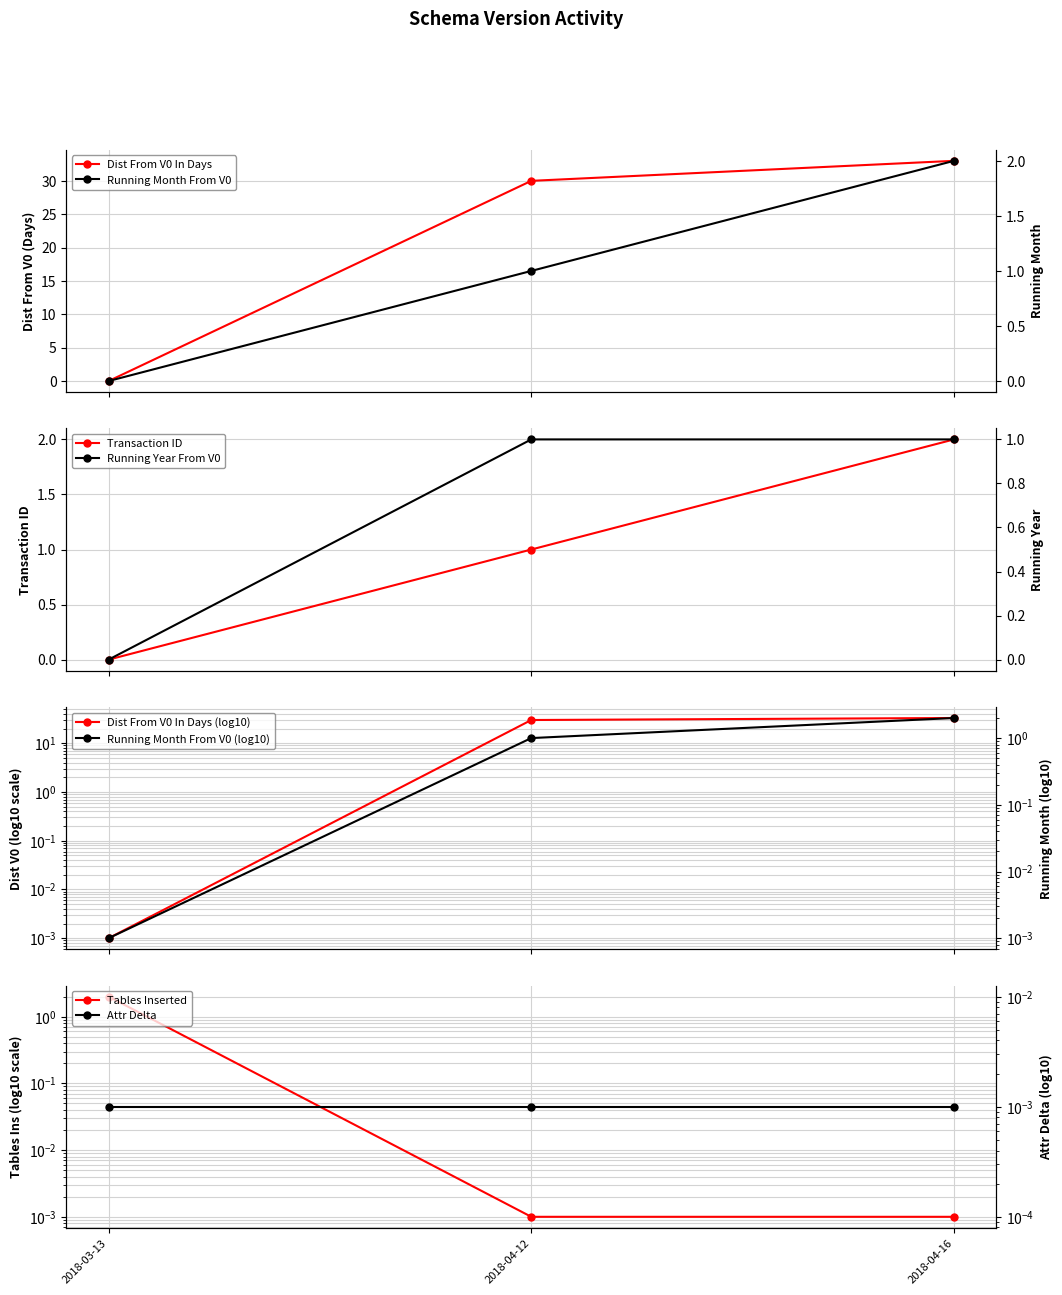

The distFromV0InDays series shows 30.0 at 2018-04-12. True or false?

True